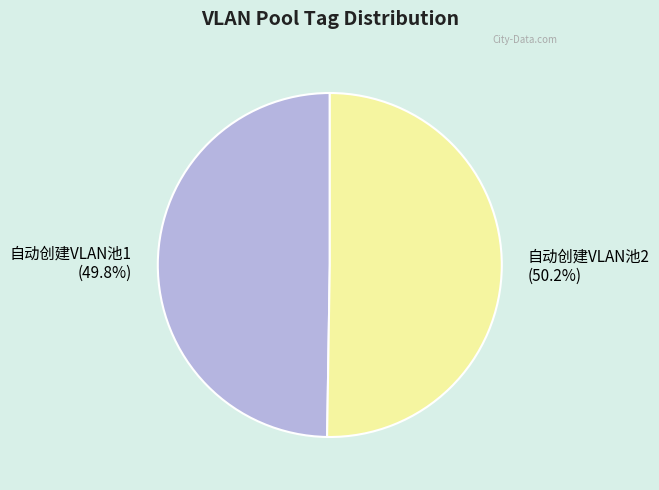

To the nearest percent, what percentage of the pie is 自动创建VLAN池1?

50%